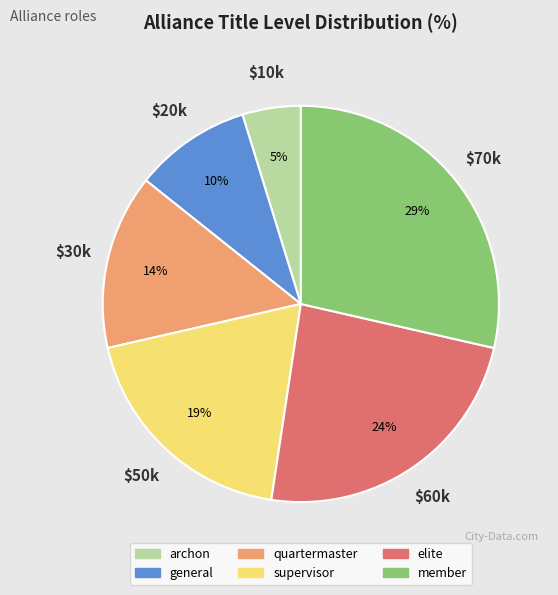

To the nearest percent, what is the difference between the elite and archon slice percentages?

19%